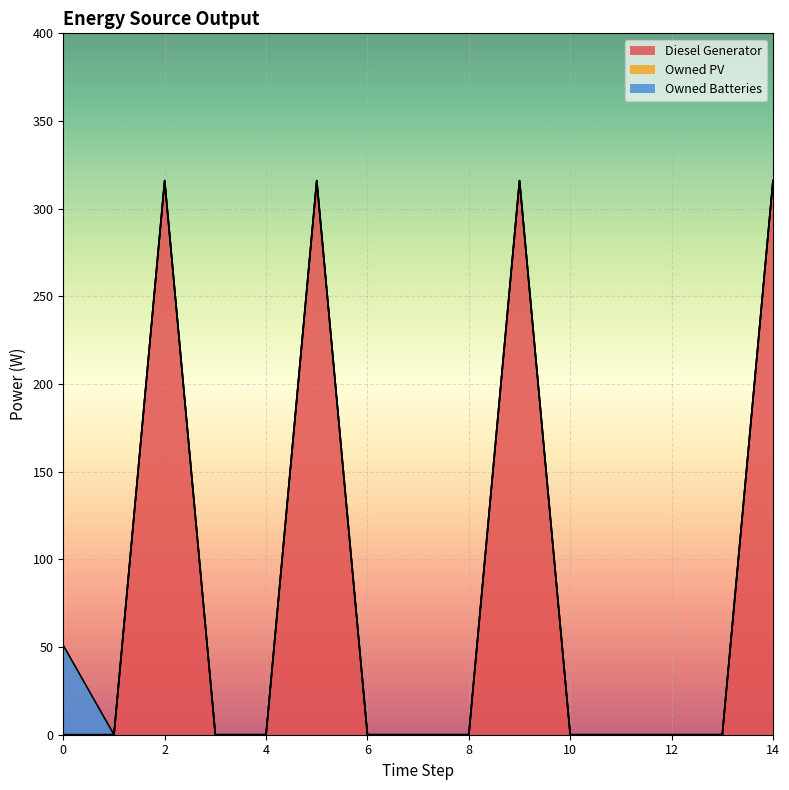

Does the chart display data point markers on the line(s)?

No